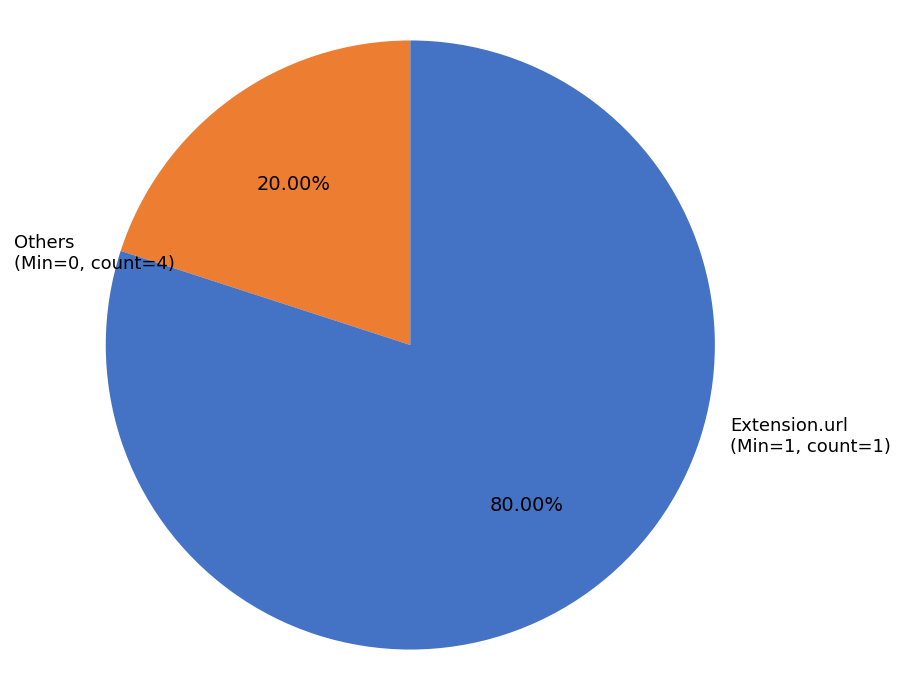

How many segments does this pie chart have?

2